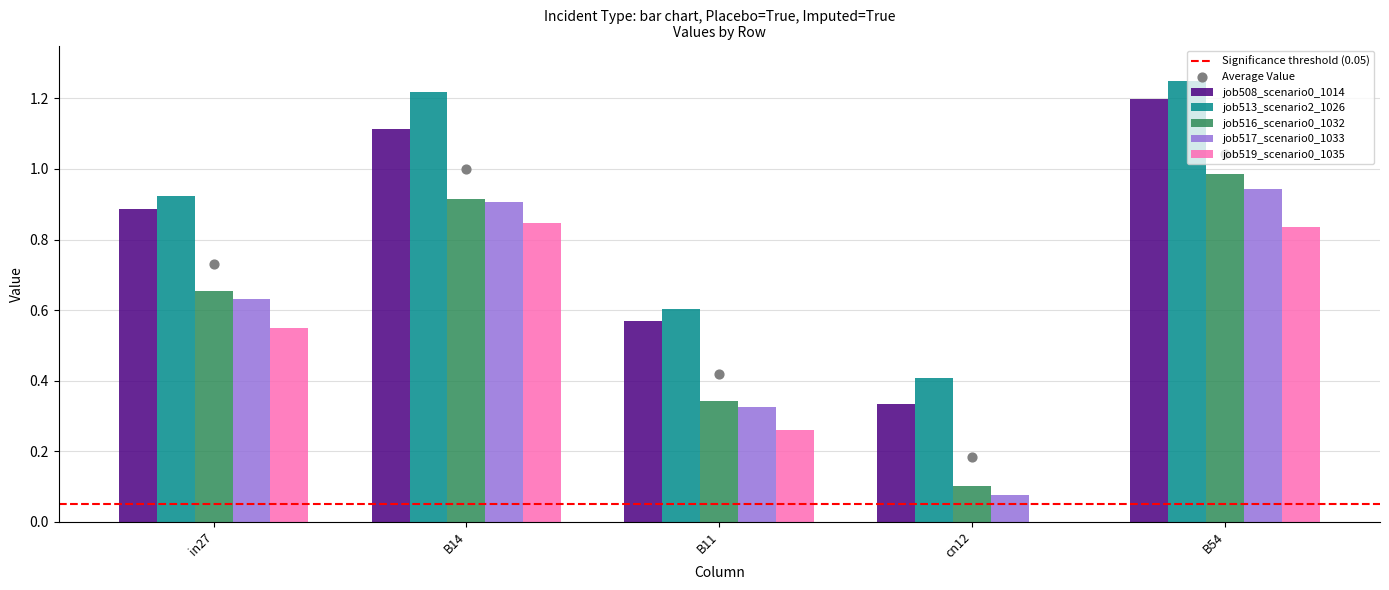

Which series has the largest Y range (max minus min)?

job516_scenario0_1032